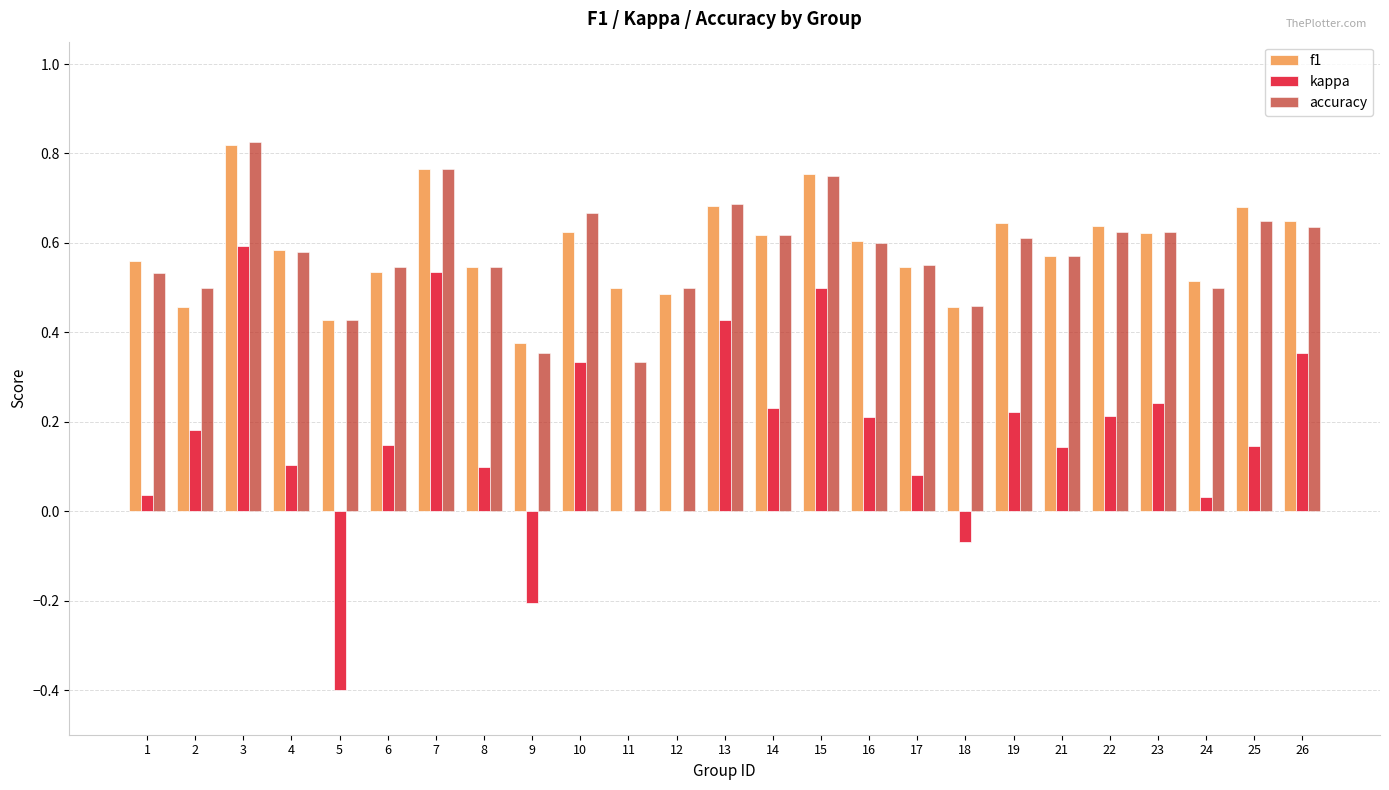

At which category does the chart reach its peak across all series?

3